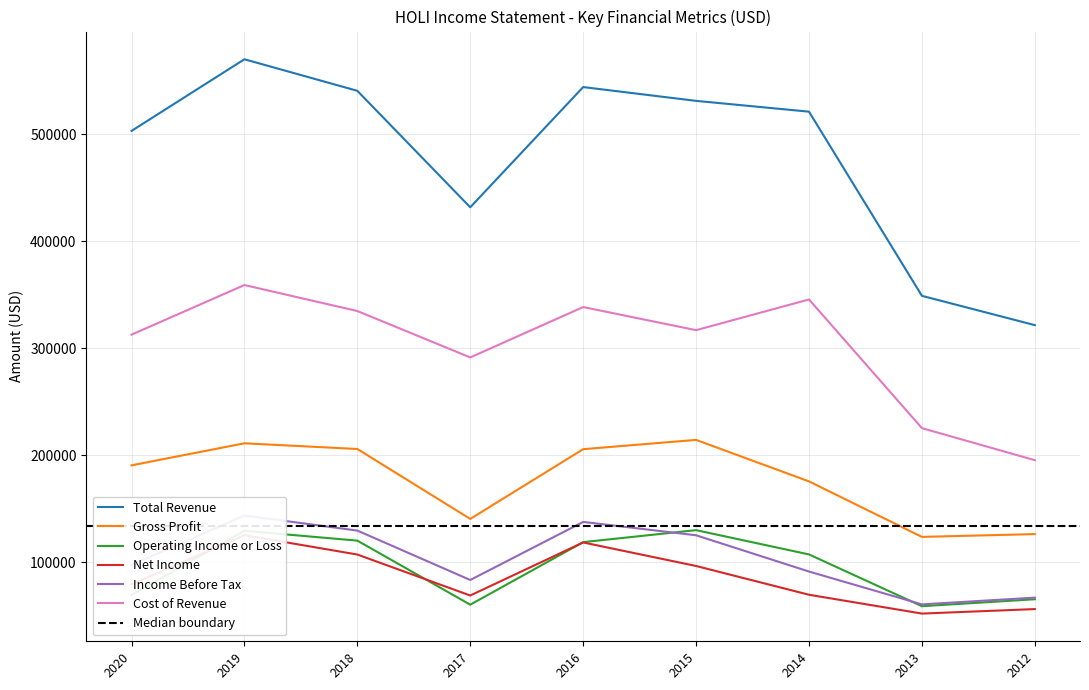

Which series has the largest range (max minus min)?

Total Revenue